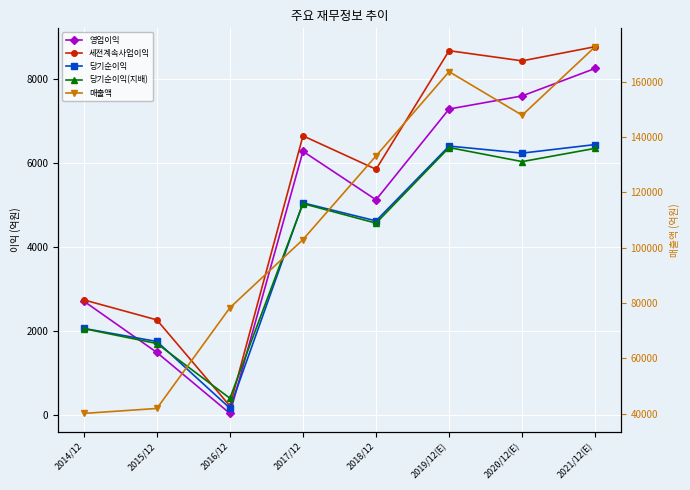

What are all the series names shown in the legend?

영업이익, 세전계속사업이익, 당기순이익, 당기순이익(지배), 매출액